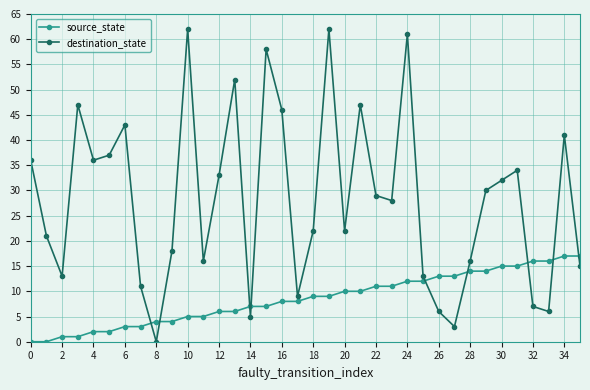

Which series has the widest spread of values?

destination_state